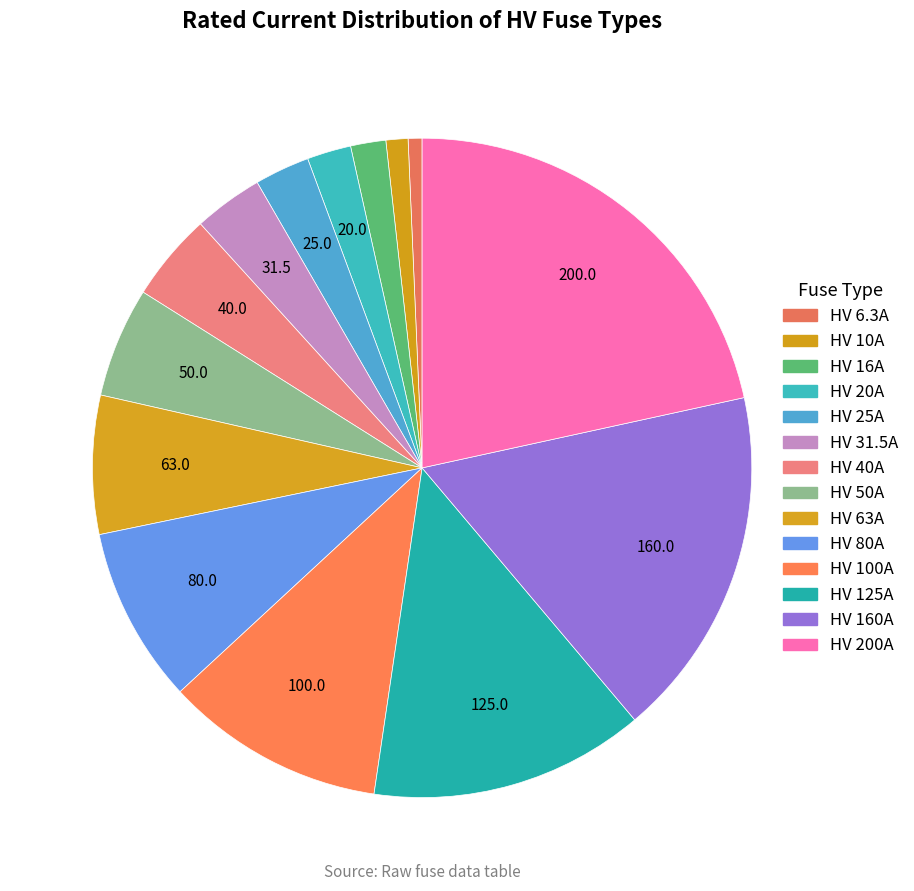

Which category has the biggest portion of the pie?

HV 200A